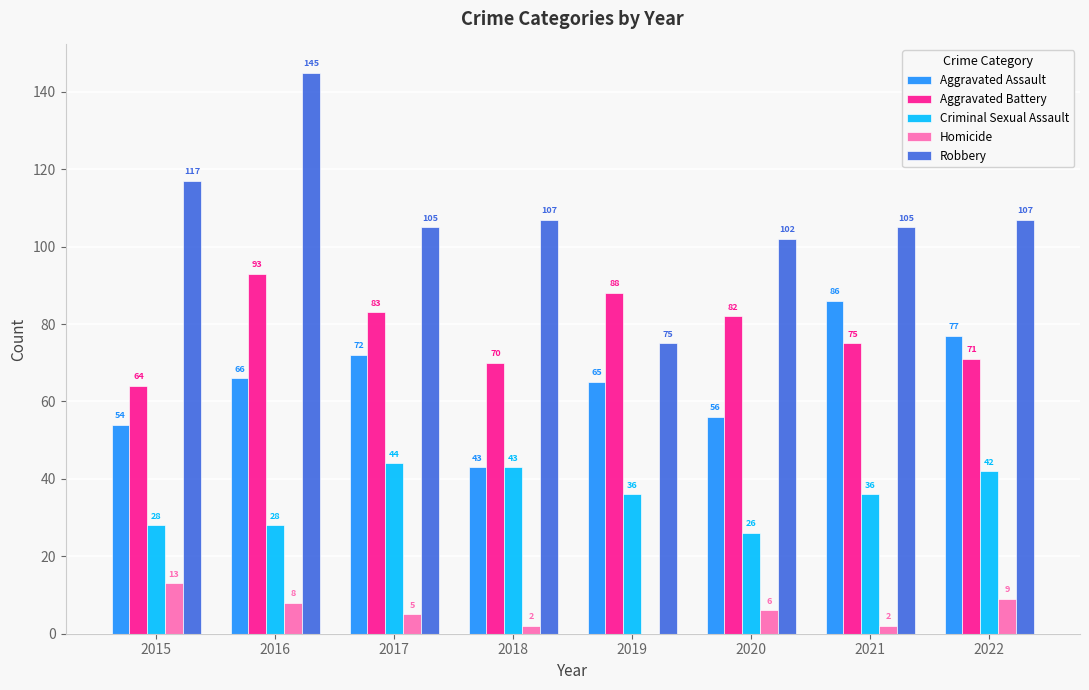

What is the average value of the Aggravated Battery series?

78